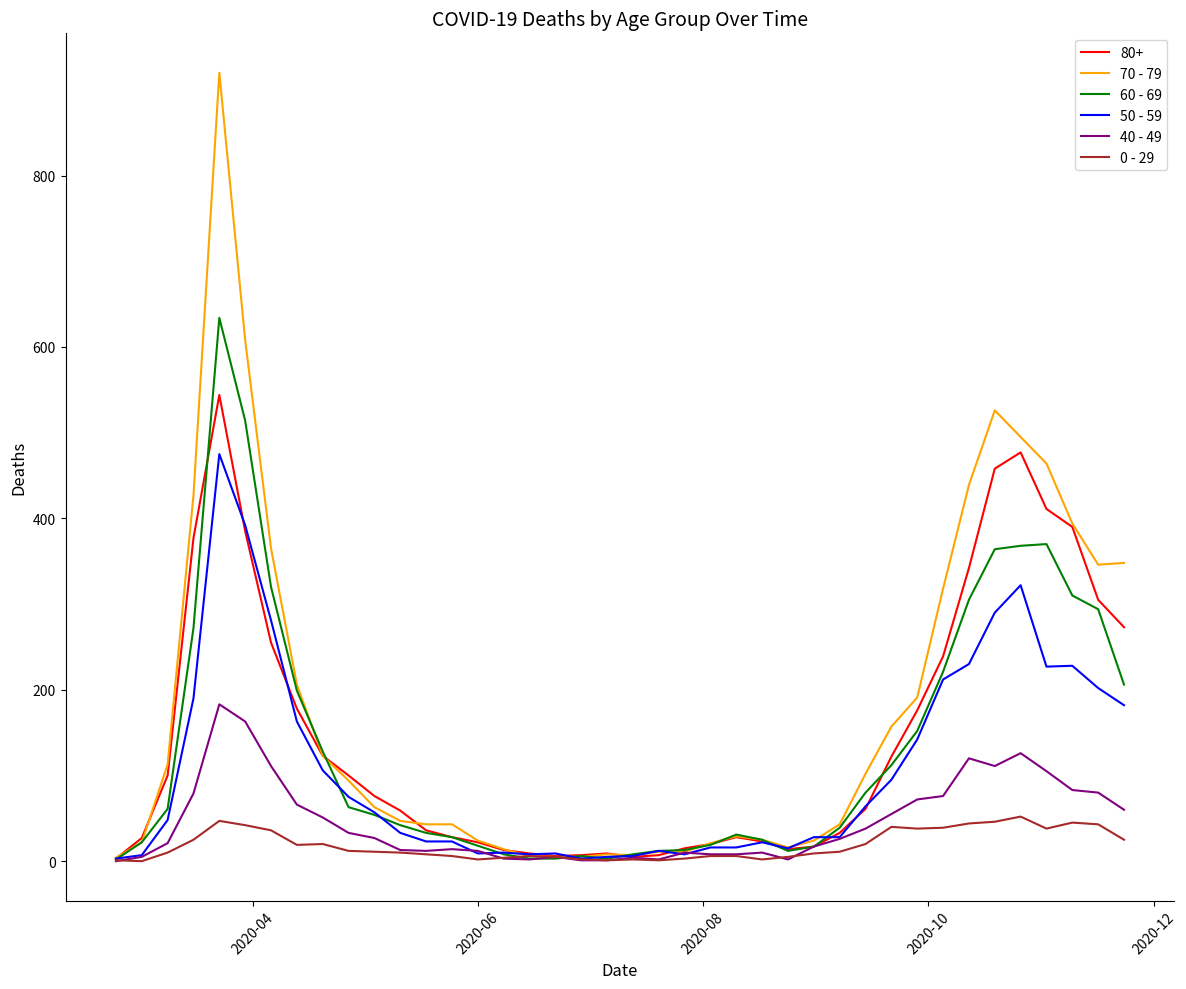

Rank the series by their maximum value, from highest to lowest.

70 - 79, 60 - 69, 80+, 50 - 59, 40 - 49, 0 - 29